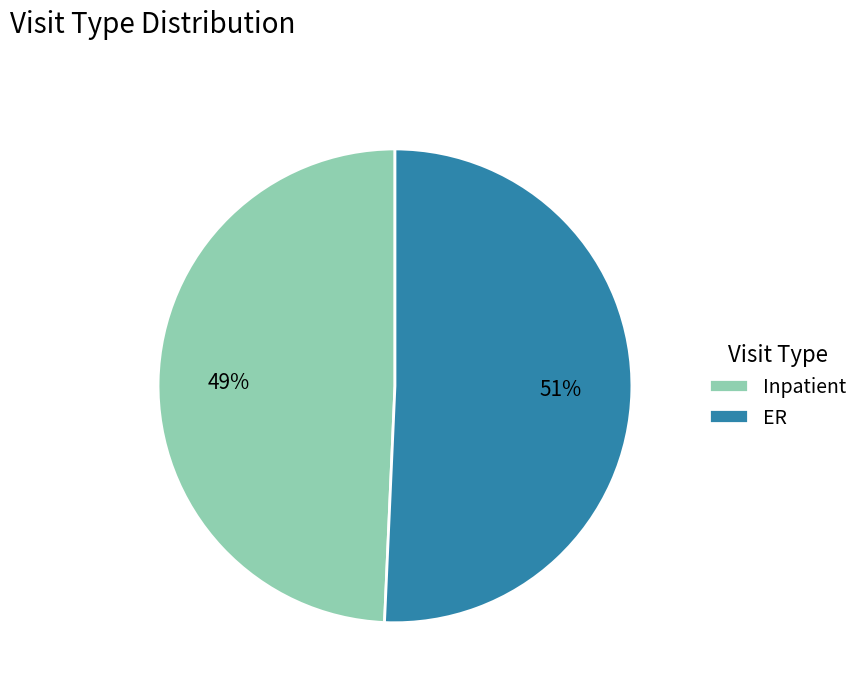

Do Inpatient and ER together represent more than half of the pie?

Yes